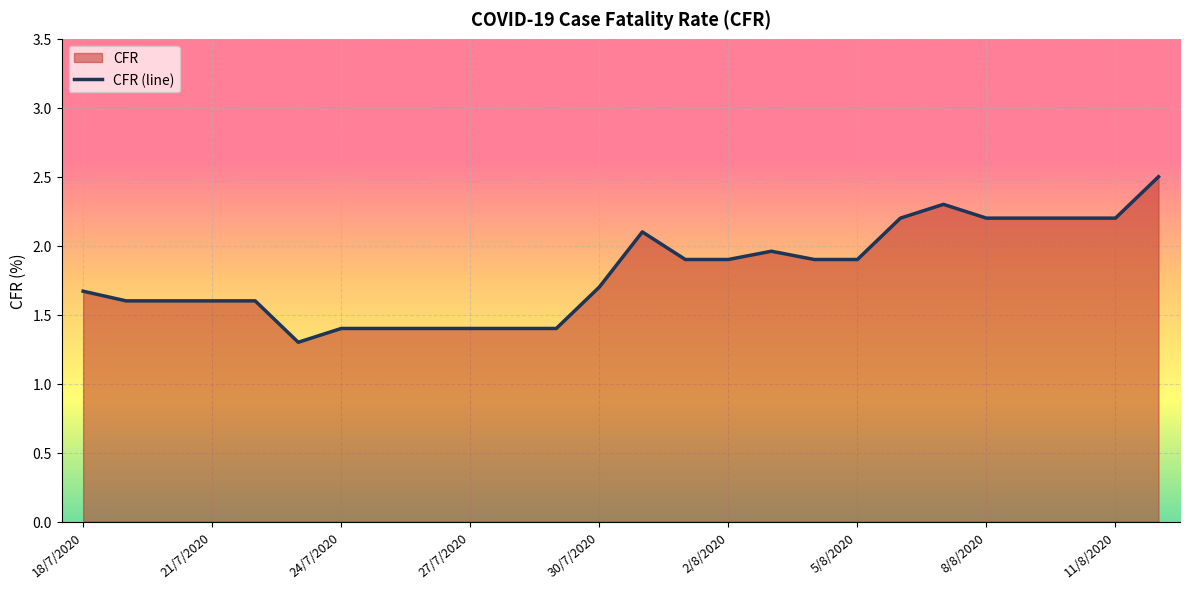

Which category has the highest value across all series?

12/8/2020